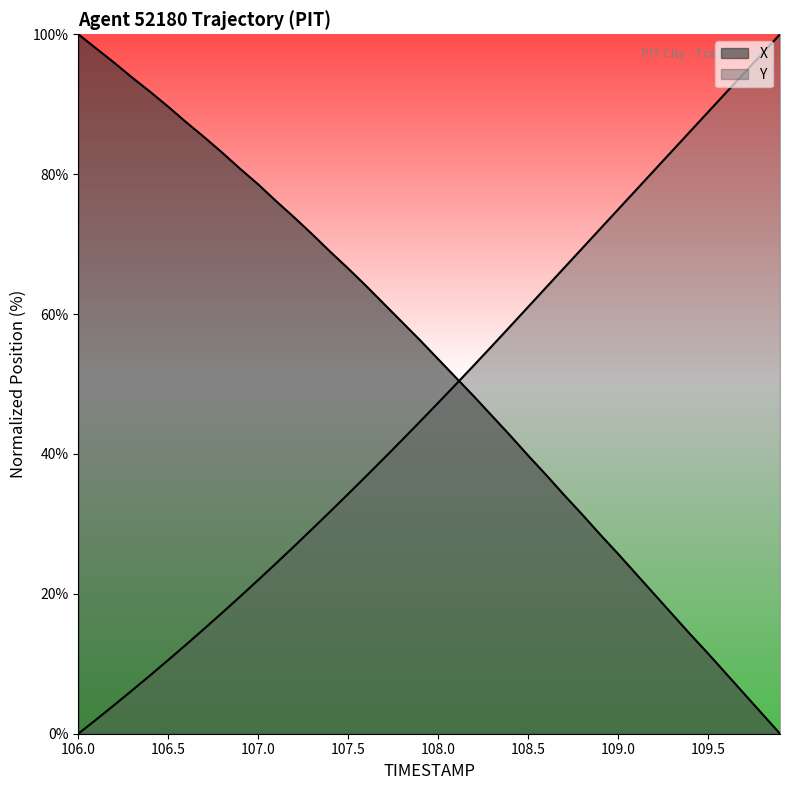

Rank the series by their average value, from lowest to highest.

Y, X